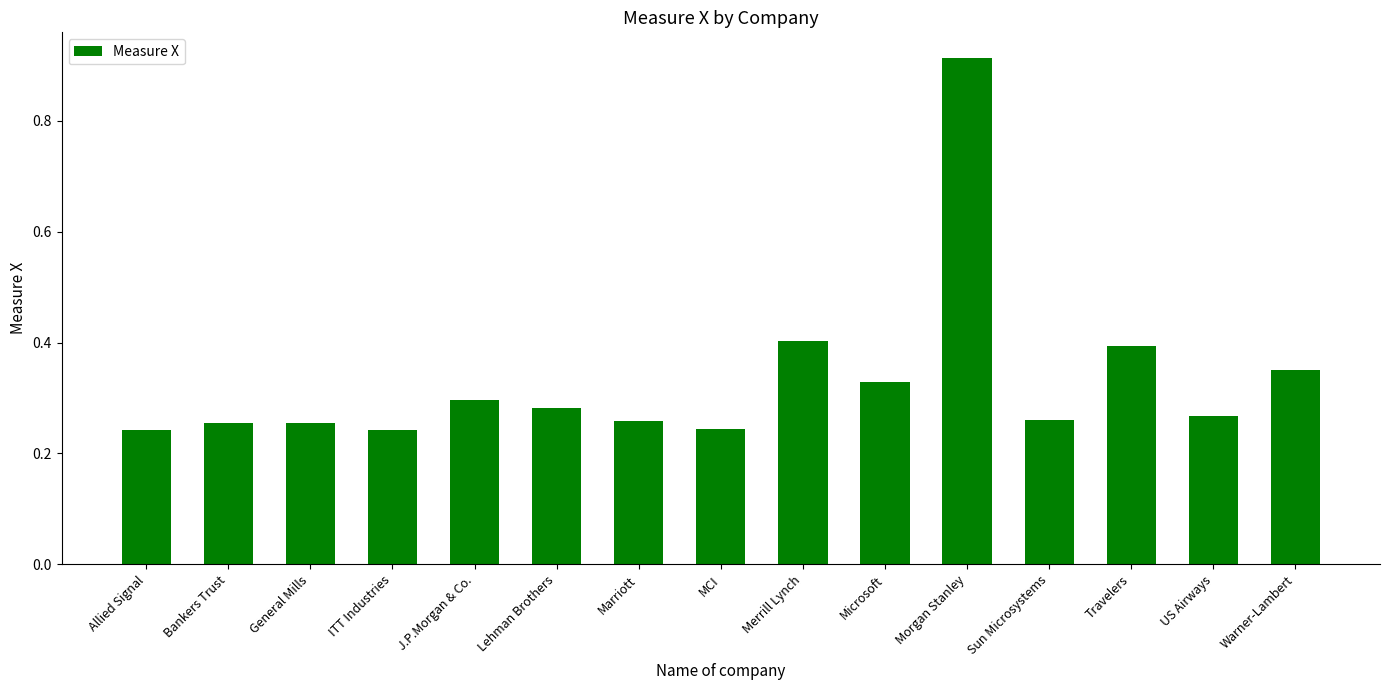

What position from the right is Bankers Trust?

14